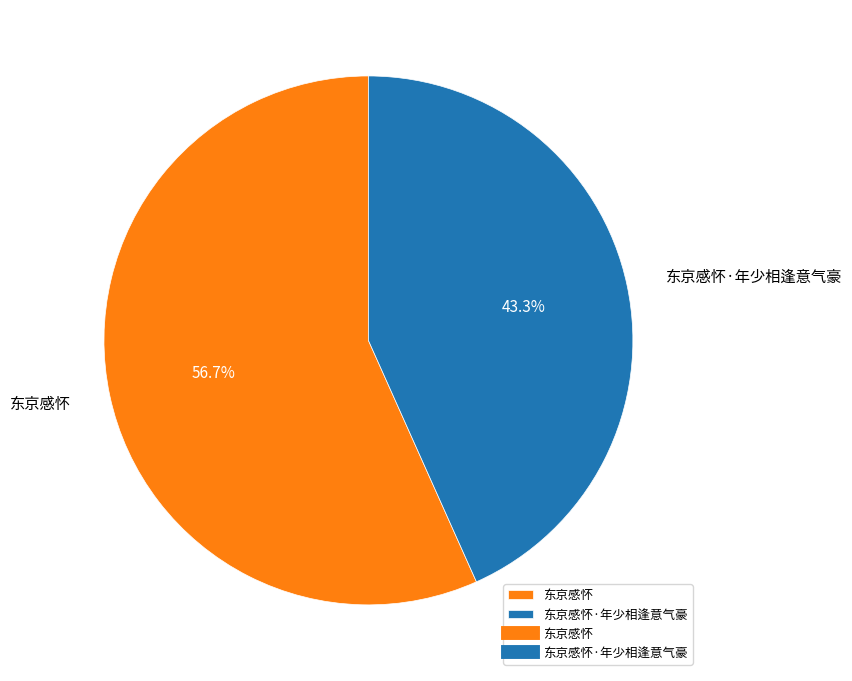

Which has a higher value, 东京感怀 or 东京感怀·年少相逢意气豪?

东京感怀